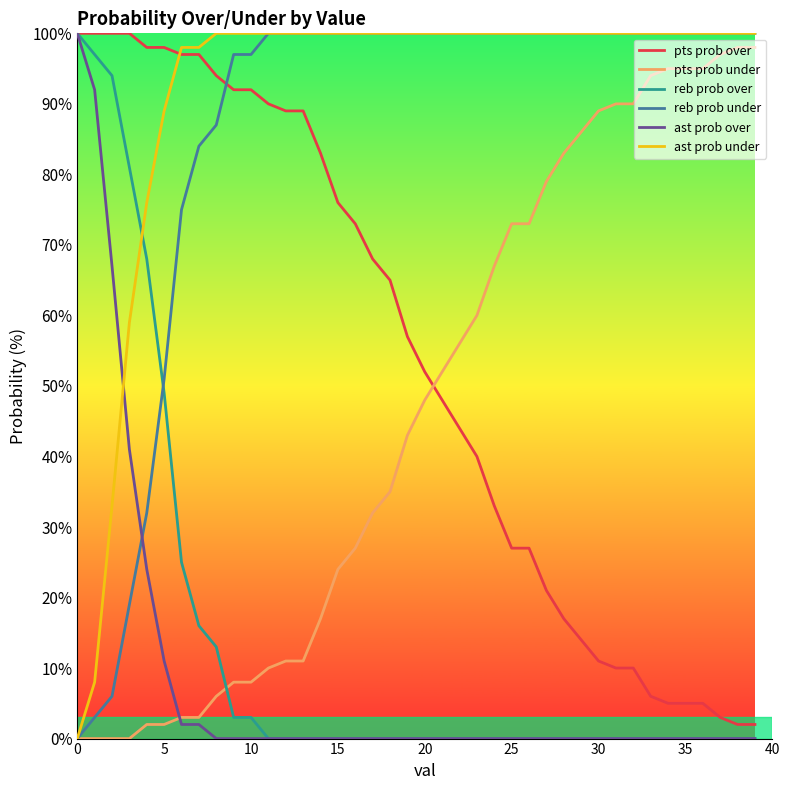

What is the difference between the maximum and second lowest values in the ast prob over series?

100